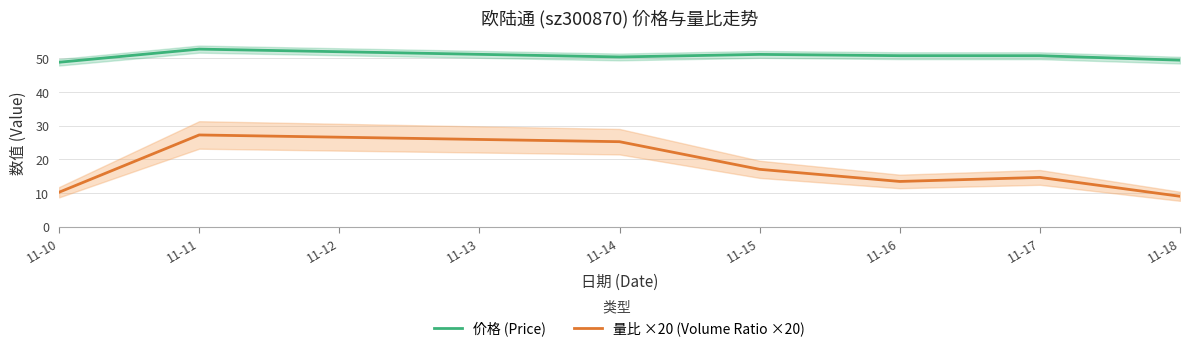

True or false: 量比 ×20 (Volume Ratio ×20) and 价格 (Price) intersect in this chart.

False